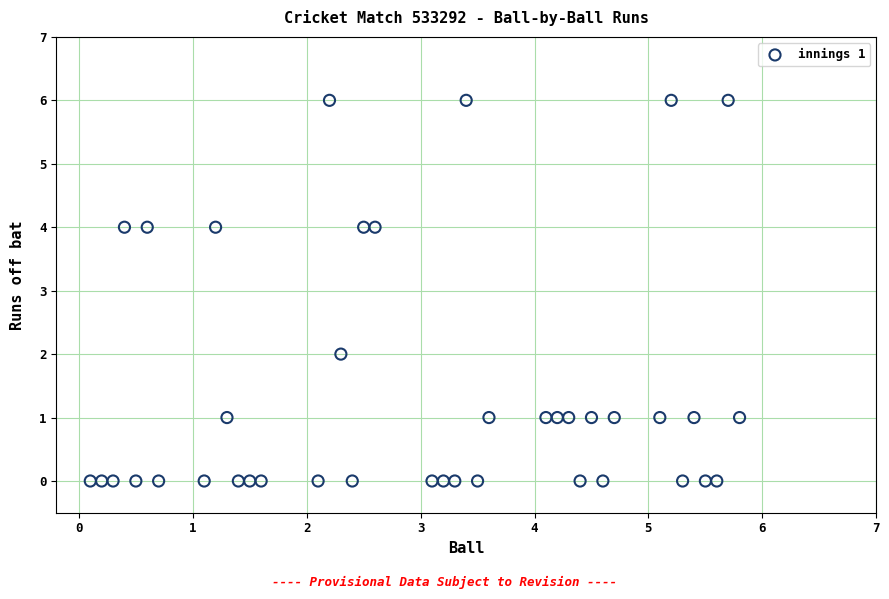

What is the range of Y values (max minus min)?

6